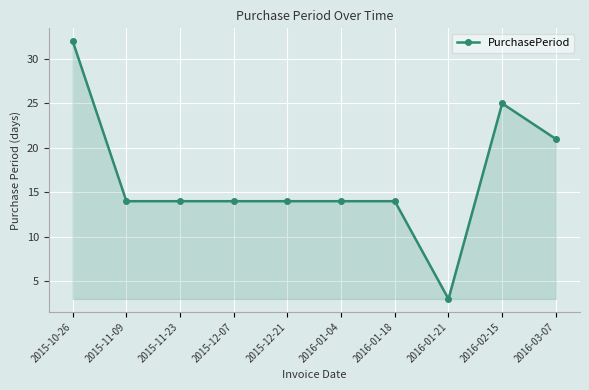

True or false: there are more than 0 points higher than both neighbors.

True